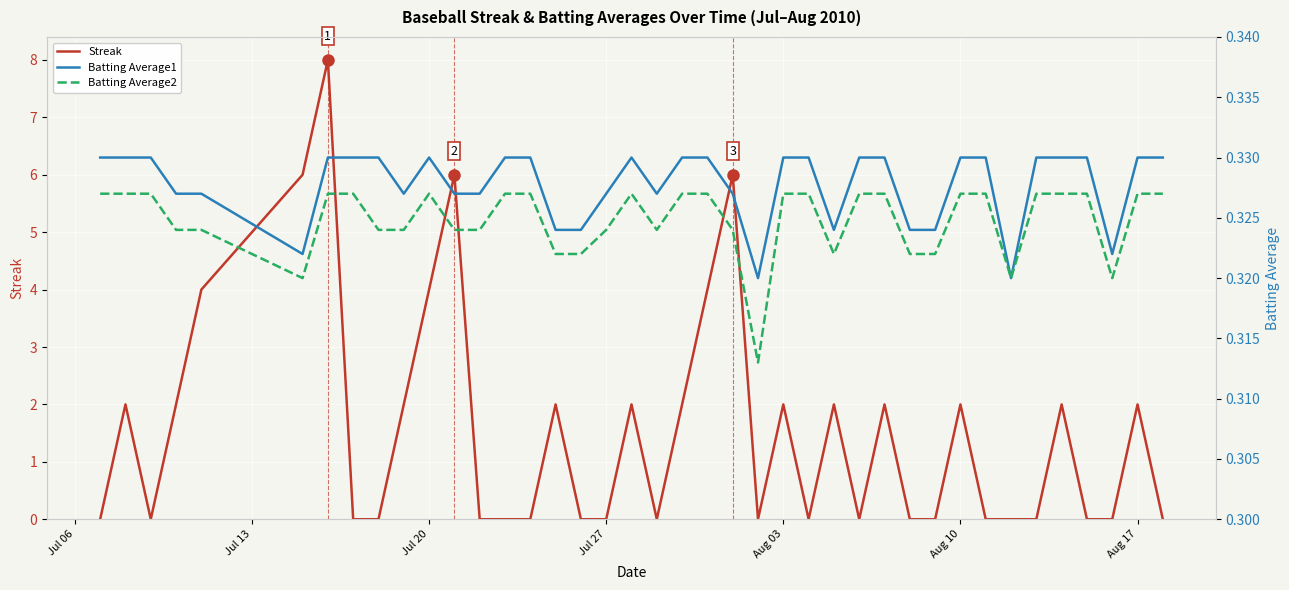

What is the highest value of the Streak series?

8